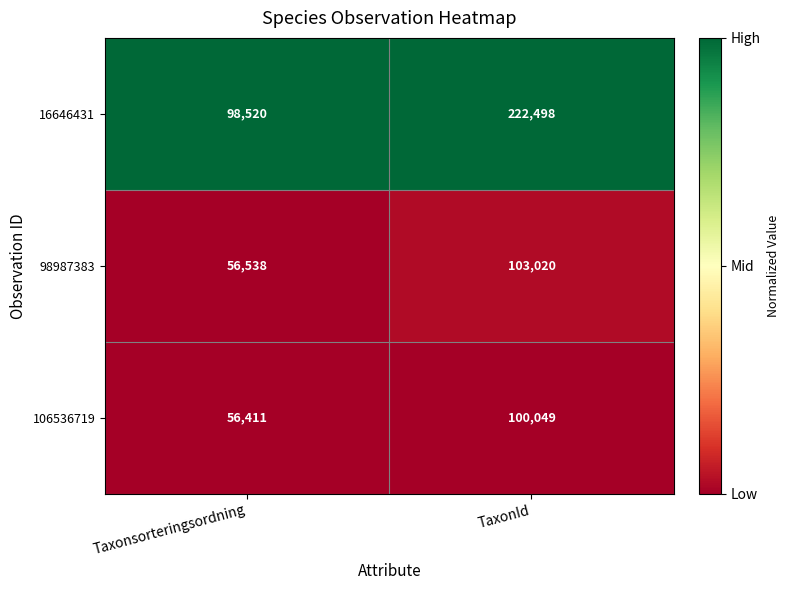

At which category is the sum across all series the highest?

TaxonId